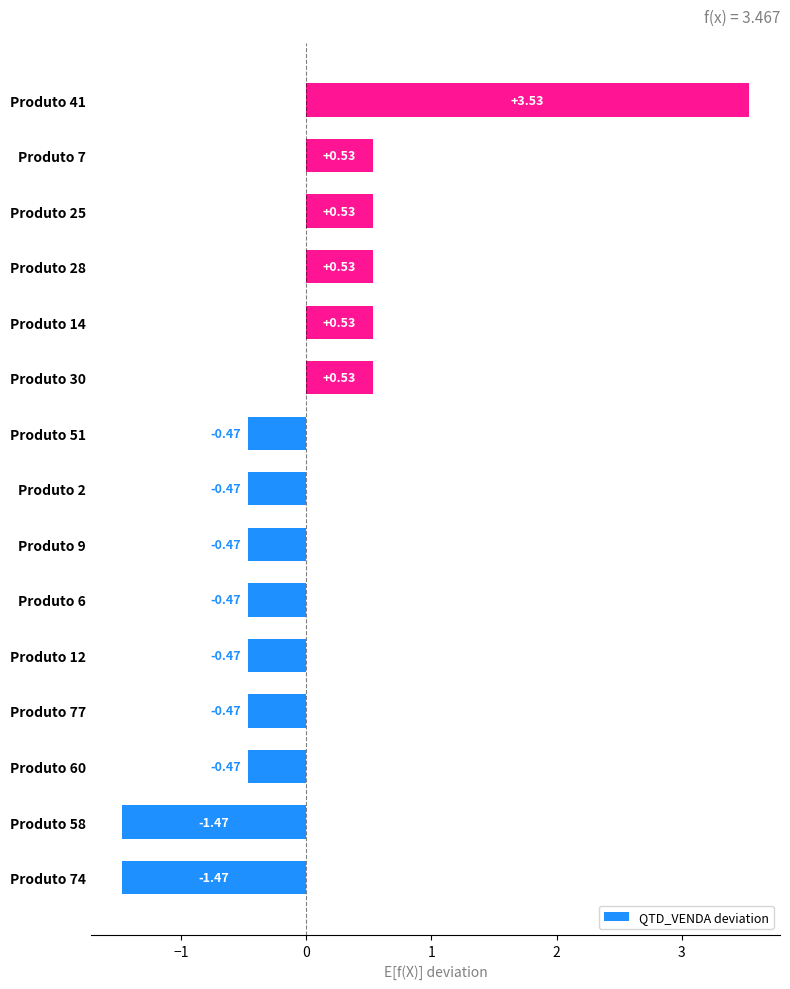

How many data points are less than 0?

9